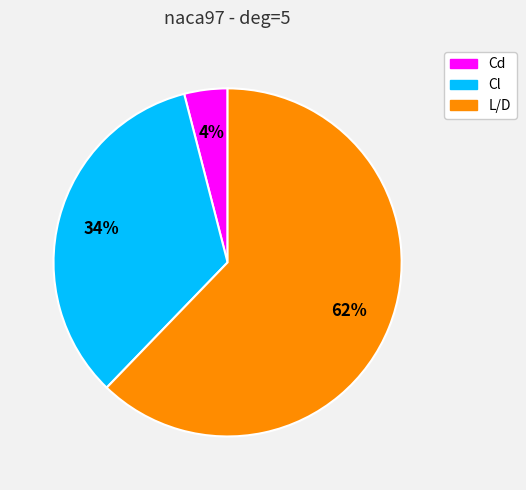

Is Cd the majority of the pie?

No